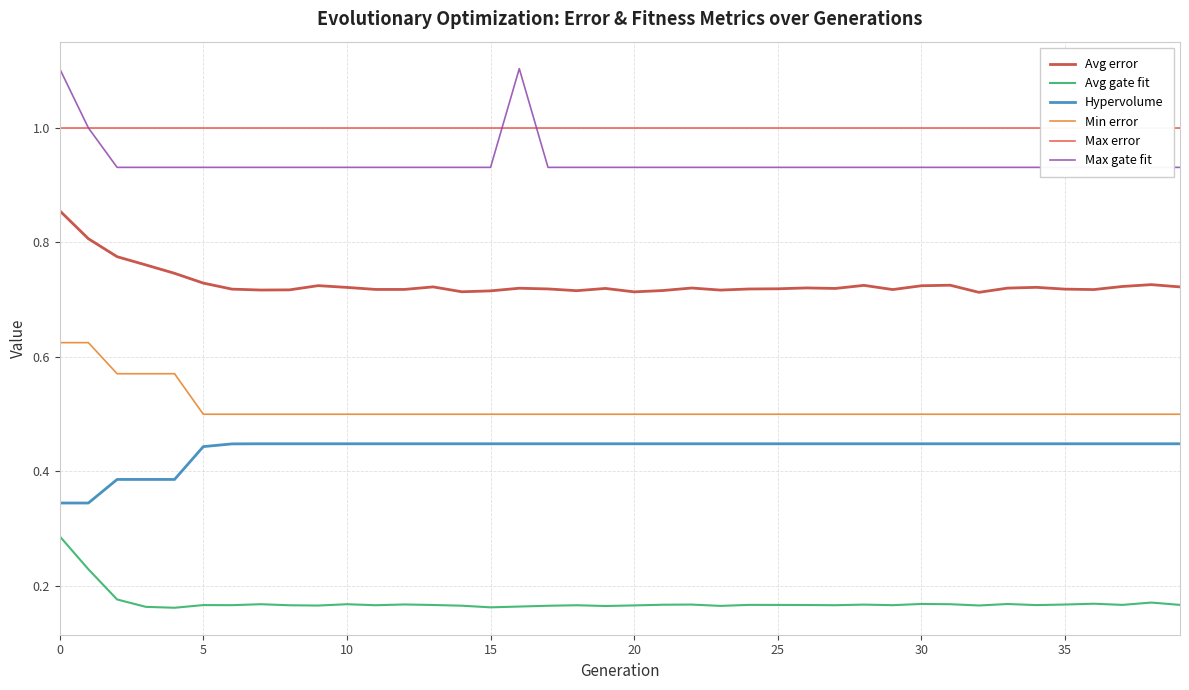

The value of Max gate fit at 30 is 0.9. True or false?

True